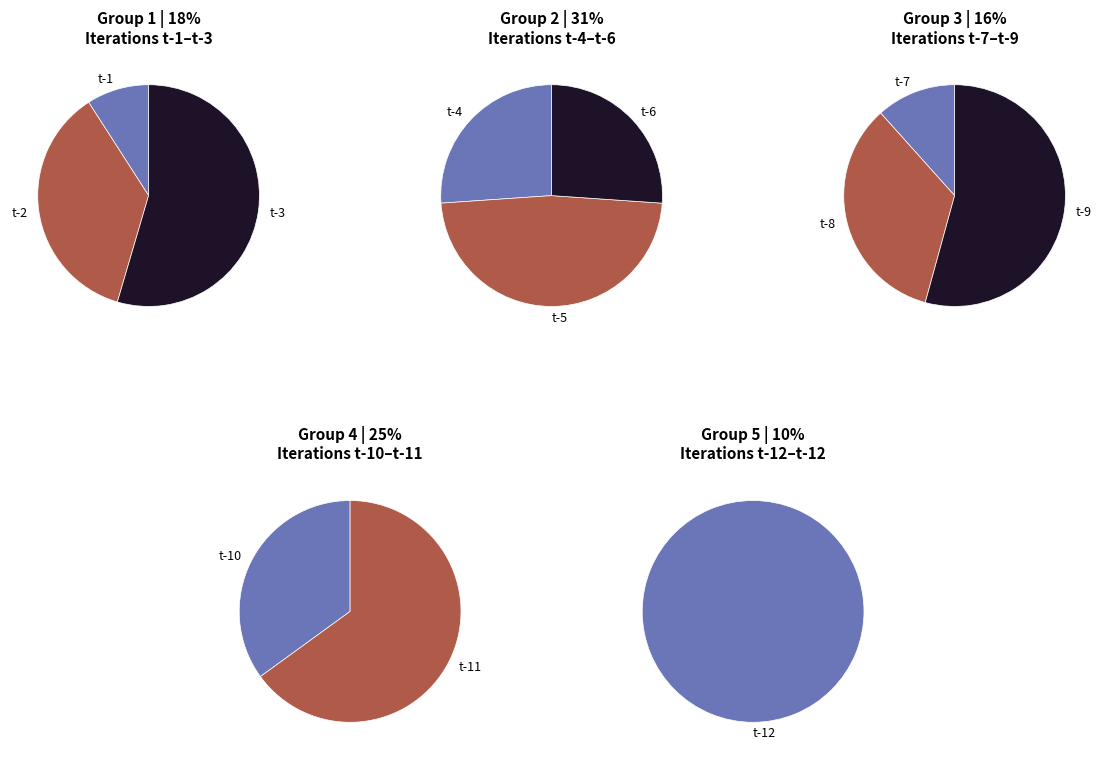

What portion of the pie excludes t-1?

98.5%